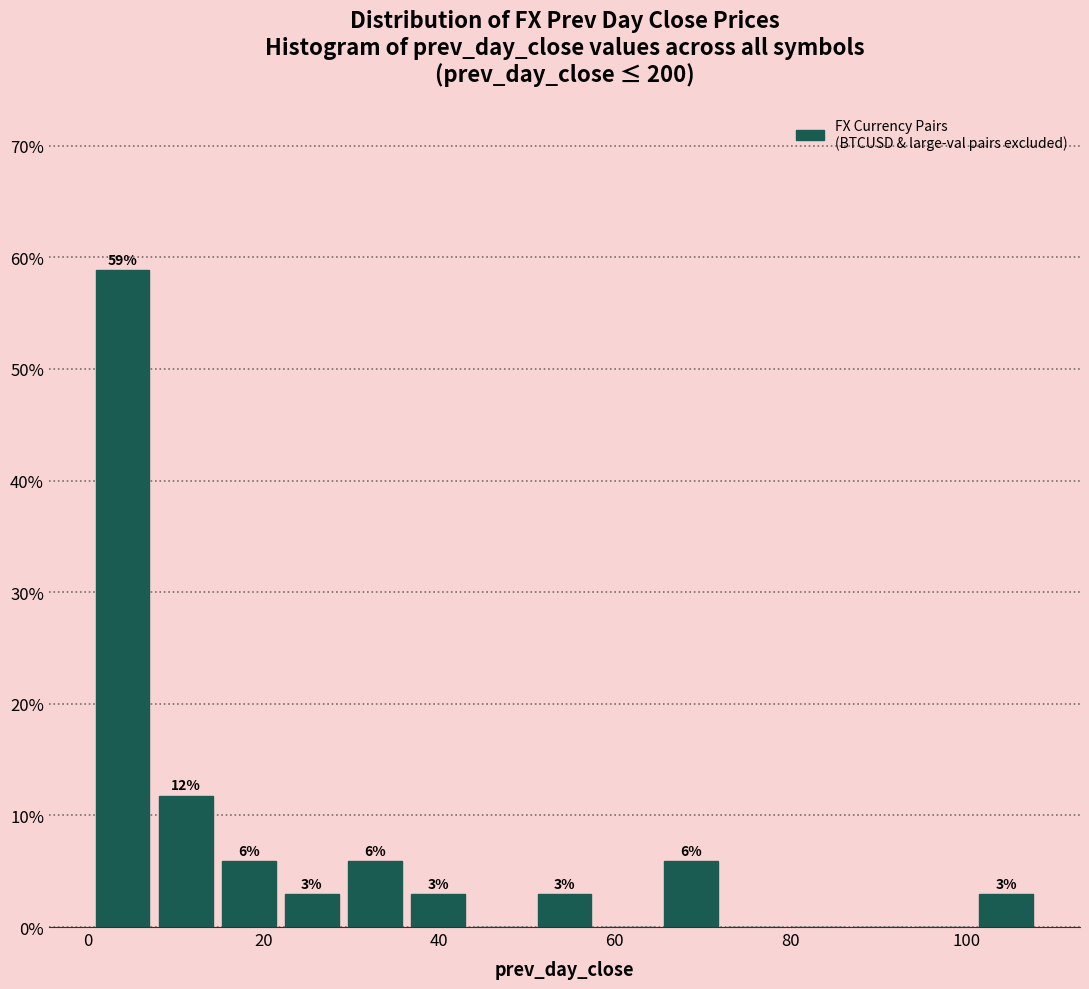

Around what value on the x-axis is the tallest bar? Give the approximate position of its centre, as read against the axis.

4